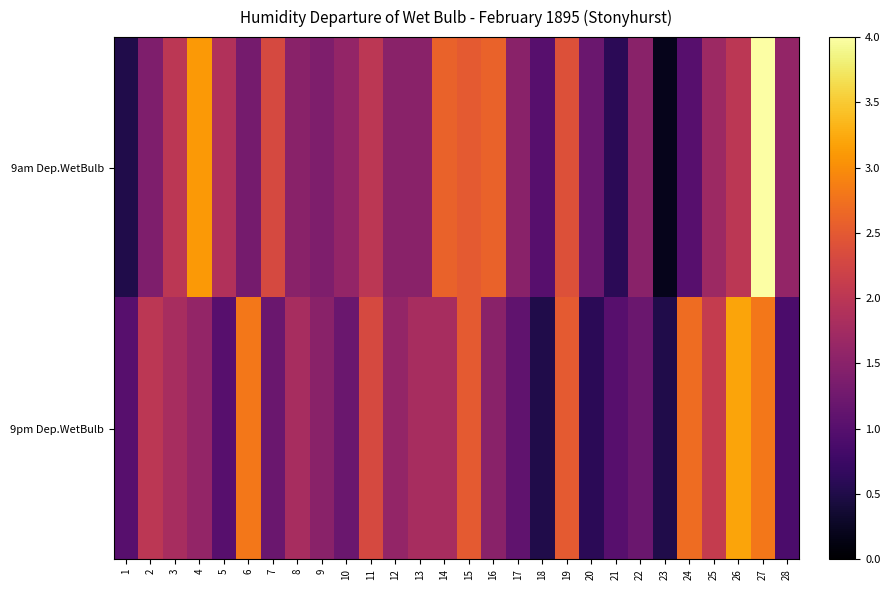

Reading left to right, extract all data points from this chart.

9am Dep.WetBulb: 1=0.5	2=1.4	3=2.0	4=3.1	5=1.9	6=1.3	7=2.3	8=1.5	9=1.4	10=1.6	11=2.0	12=1.5	13=1.5	14=2.6	15=2.5	16=2.6	17=1.5	18=1.0	19=2.4	20=1.2	21=0.6	22=1.5	23=0.2	24=1.0	25=1.7	26=2.0	27=4.0	28=1.6
9pm Dep.WetBulb: 1=1.0	2=2.0	3=1.8	4=1.6	5=1.0	6=2.8	7=1.2	8=1.8	9=1.5	10=1.2	11=2.3	12=1.6	13=1.8	14=1.8	15=2.5	16=1.5	17=1.1	18=0.5	19=2.5	20=0.6	21=1.0	22=1.2	23=0.5	24=2.7	25=2.1	26=3.2	27=2.8	28=0.9